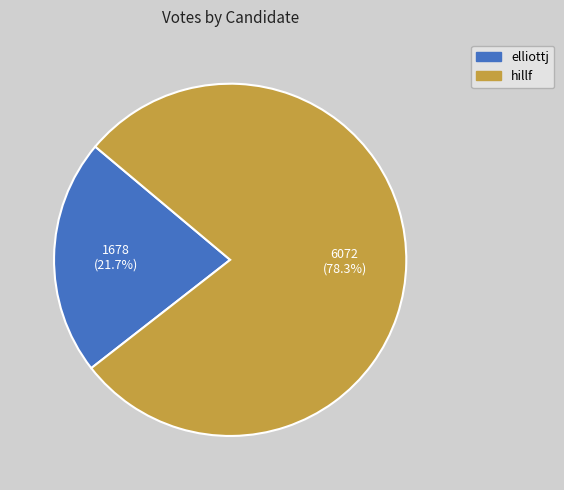

Rank the categories by value from lowest to highest.

elliottj, hillf